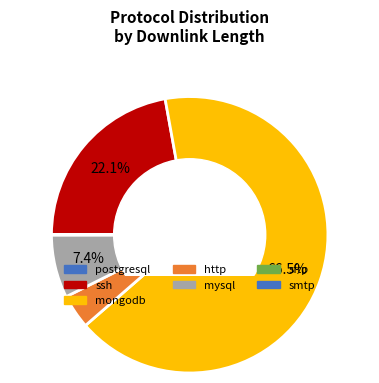

Is there any slice that represents more than half of the pie?

Yes